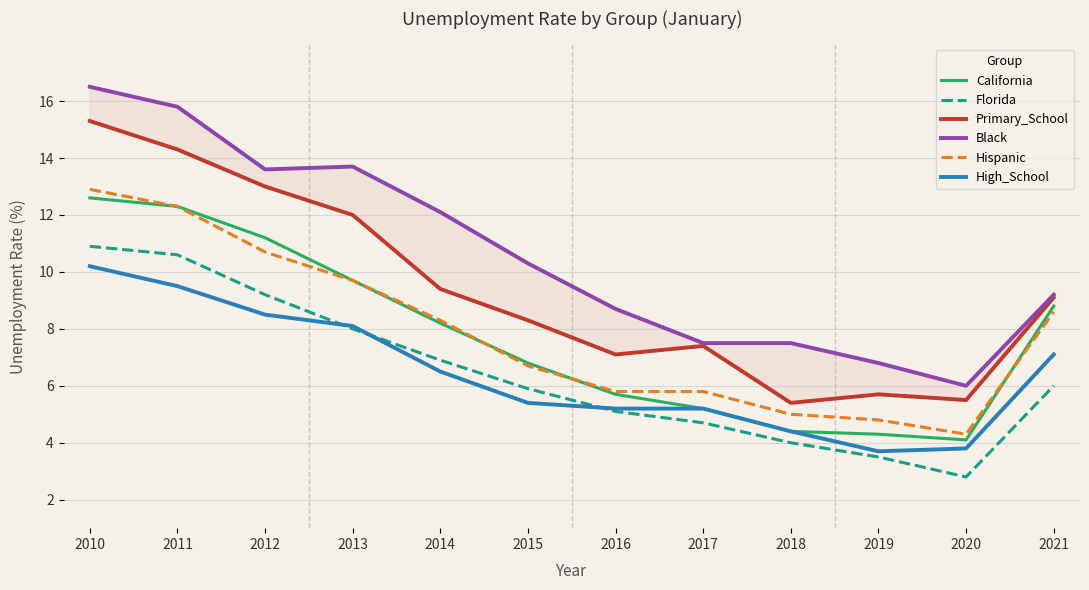

At which label does High_School reach its peak?

2010